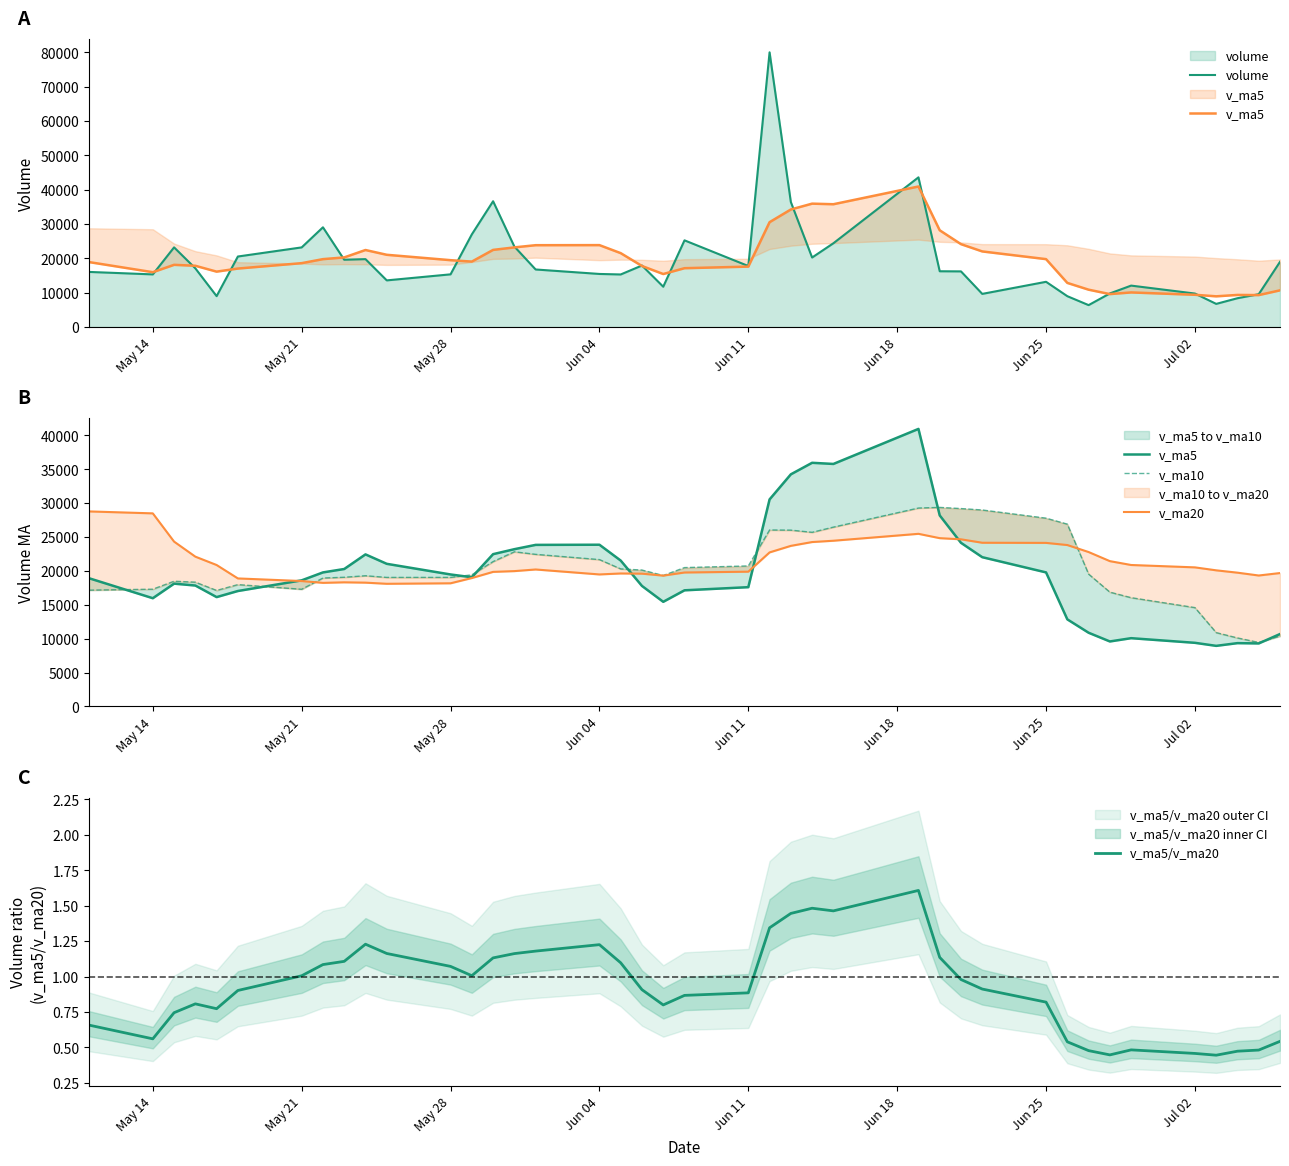

What is the minimum value for volume?

6381.0